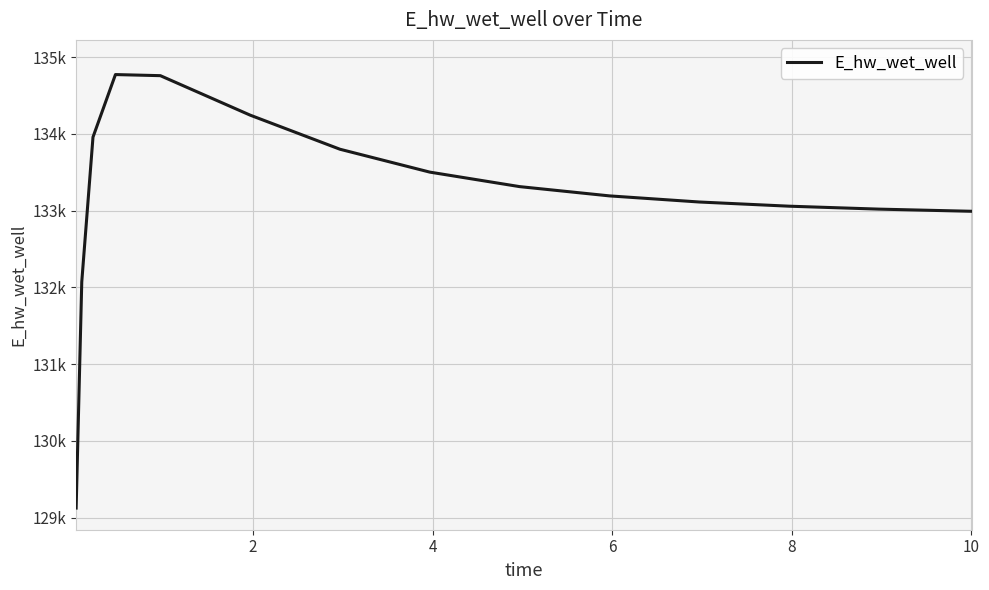

Does the chart have visible grid lines?

Yes